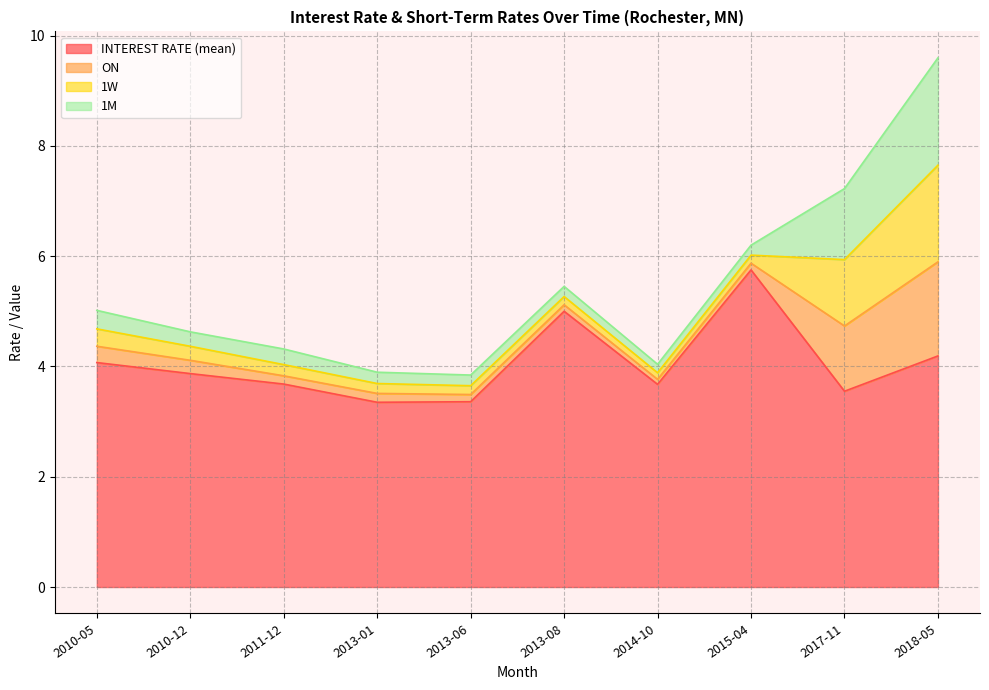

Does the chart have visible grid lines?

Yes